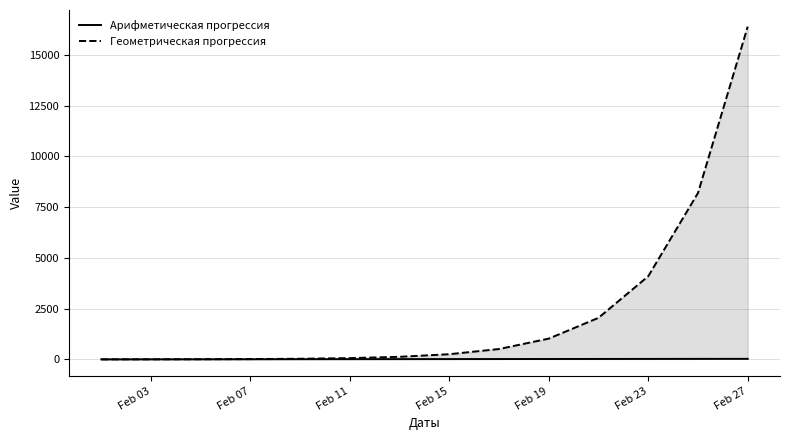

What is the spread (max minus min) of values at Feb 23?

4072